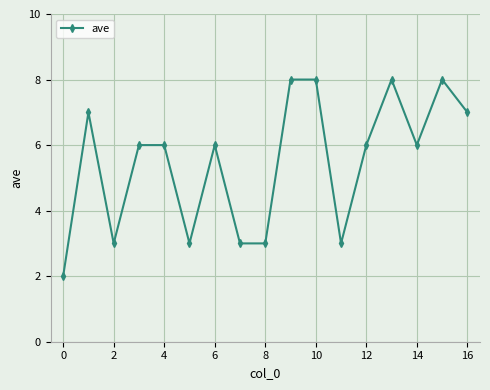

True or false: there are more than 1 points higher than both neighbors.

True